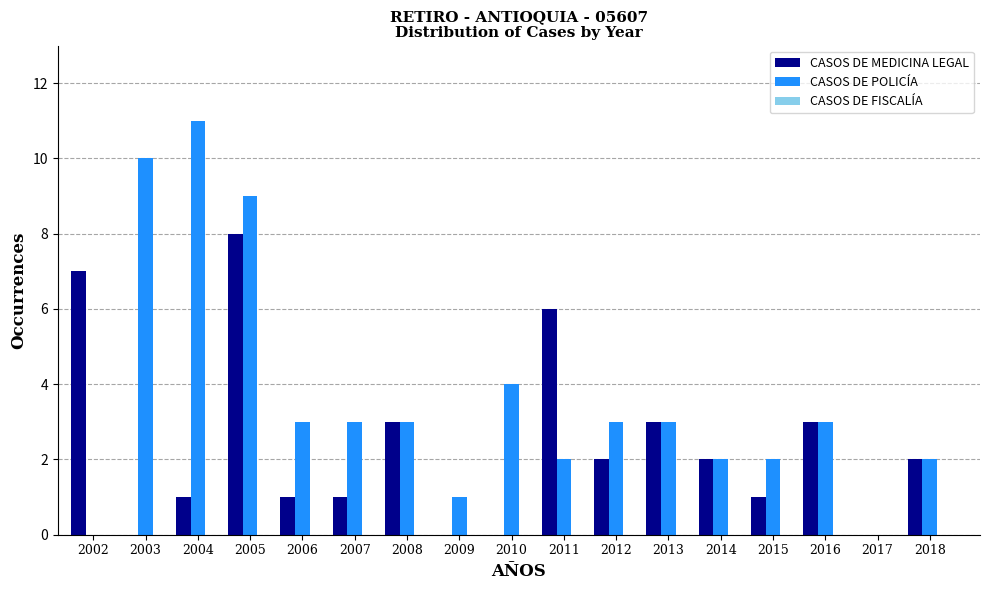

Which series has the largest total across all categories?

CASOS DE POLICÍA